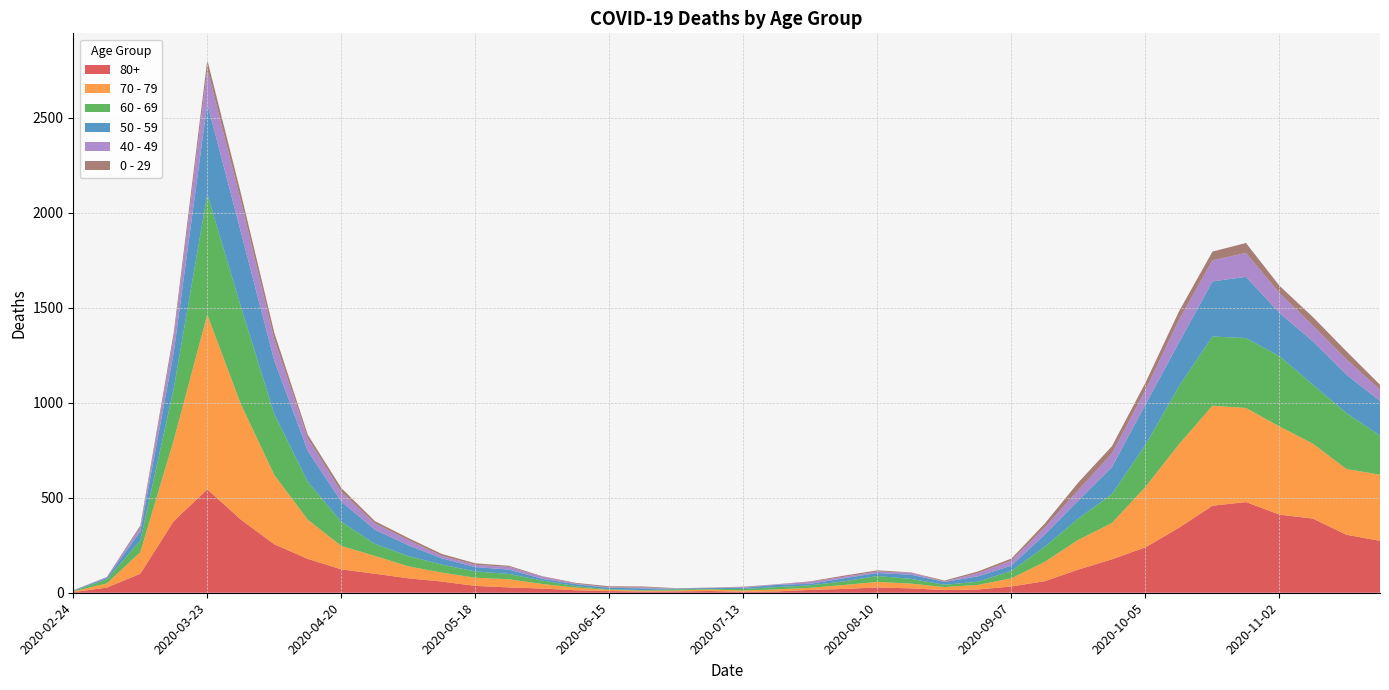

Reading left to right, transcribe all the data shown in this chart.

80+: 2020-02-24=3	2020-03-02=27	2020-03-09=100	2020-03-16=377	2020-03-23=544	2020-03-30=385	2020-04-06=255	2020-04-13=178	2020-04-20=123	2020-04-27=100	2020-05-04=76	2020-05-11=59	2020-05-18=36	2020-05-25=28	2020-06-01=22	2020-06-08=13	2020-06-15=9	2020-06-22=6	2020-06-29=7	2020-07-06=9	2020-07-13=5	2020-07-20=7	2020-07-27=15	2020-08-03=20	2020-08-10=28	2020-08-17=23	2020-08-24=14	2020-08-31=17	2020-09-07=33	2020-09-14=61	2020-09-21=122	2020-09-28=176	2020-10-05=239	2020-10-12=342	2020-10-19=458	2020-10-26=477	2020-11-02=411	2020-11-09=390	2020-11-16=305	2020-11-23=273
70 - 79: 2020-02-24=4	2020-03-02=22	2020-03-09=113	2020-03-16=427	2020-03-23=920	2020-03-30=608	2020-04-06=365	2020-04-13=206	2020-04-20=123	2020-04-27=94	2020-05-04=63	2020-05-11=47	2020-05-18=43	2020-05-25=43	2020-06-01=24	2020-06-08=14	2020-06-15=6	2020-06-22=5	2020-06-29=5	2020-07-06=8	2020-07-13=7	2020-07-20=11	2020-07-27=11	2020-08-03=21	2020-08-10=29	2020-08-17=25	2020-08-24=16	2020-08-31=24	2020-09-07=43	2020-09-14=102	2020-09-21=157	2020-09-28=191	2020-10-05=318	2020-10-12=439	2020-10-19=526	2020-10-26=495	2020-11-02=464	2020-11-09=394	2020-11-16=346	2020-11-23=348
60 - 69: 2020-02-24=2	2020-03-02=22	2020-03-09=61	2020-03-16=272	2020-03-23=634	2020-03-30=514	2020-04-06=320	2020-04-13=199	2020-04-20=128	2020-04-27=63	2020-05-04=54	2020-05-11=42	2020-05-18=33	2020-05-25=28	2020-06-01=18	2020-06-08=8	2020-06-15=3	2020-06-22=3	2020-06-29=6	2020-07-06=3	2020-07-13=8	2020-07-20=12	2020-07-27=13	2020-08-03=19	2020-08-10=31	2020-08-17=25	2020-08-24=12	2020-08-31=17	2020-09-07=39	2020-09-14=80	2020-09-21=112	2020-09-28=152	2020-10-05=221	2020-10-12=305	2020-10-19=364	2020-10-26=368	2020-11-02=370	2020-11-09=310	2020-11-16=294	2020-11-23=206
50 - 59: 2020-02-24=3	2020-03-02=7	2020-03-09=48	2020-03-16=190	2020-03-23=475	2020-03-30=392	2020-04-06=281	2020-04-13=163	2020-04-20=106	2020-04-27=75	2020-05-04=57	2020-05-11=33	2020-05-18=23	2020-05-25=23	2020-06-01=9	2020-06-08=10	2020-06-15=8	2020-06-22=9	2020-06-29=3	2020-07-06=5	2020-07-13=6	2020-07-20=12	2020-07-27=8	2020-08-03=16	2020-08-10=16	2020-08-17=22	2020-08-24=15	2020-08-31=28	2020-09-07=28	2020-09-14=64	2020-09-21=95	2020-09-28=142	2020-10-05=212	2020-10-12=230	2020-10-19=290	2020-10-26=322	2020-11-02=227	2020-11-09=228	2020-11-16=202	2020-11-23=182
40 - 49: 2020-02-24=0	2020-03-02=5	2020-03-09=21	2020-03-16=79	2020-03-23=183	2020-03-30=163	2020-04-06=111	2020-04-13=66	2020-04-20=51	2020-04-27=33	2020-05-04=27	2020-05-11=13	2020-05-18=12	2020-05-25=14	2020-06-01=12	2020-06-08=3	2020-06-15=2	2020-06-22=5	2020-06-29=1	2020-07-06=1	2020-07-13=4	2020-07-20=2	2020-07-27=10	2020-08-03=8	2020-08-10=8	2020-08-17=10	2020-08-24=2	2020-08-31=17	2020-09-07=26	2020-09-14=38	2020-09-21=55	2020-09-28=72	2020-10-05=76	2020-10-12=120	2020-10-19=111	2020-10-26=126	2020-11-02=105	2020-11-09=83	2020-11-16=80	2020-11-23=60
0 - 29: 2020-02-24=1	2020-03-02=0	2020-03-09=10	2020-03-16=25	2020-03-23=47	2020-03-30=42	2020-04-06=36	2020-04-13=19	2020-04-20=20	2020-04-27=12	2020-05-04=11	2020-05-11=10	2020-05-18=8	2020-05-25=6	2020-06-01=2	2020-06-08=4	2020-06-15=6	2020-06-22=5	2020-06-29=2	2020-07-06=1	2020-07-13=2	2020-07-20=1	2020-07-27=3	2020-08-03=6	2020-08-10=6	2020-08-17=2	2020-08-24=5	2020-08-31=9	2020-09-07=11	2020-09-14=20	2020-09-21=40	2020-09-28=38	2020-10-05=39	2020-10-12=44	2020-10-19=46	2020-10-26=52	2020-11-02=38	2020-11-09=45	2020-11-16=43	2020-11-23=25